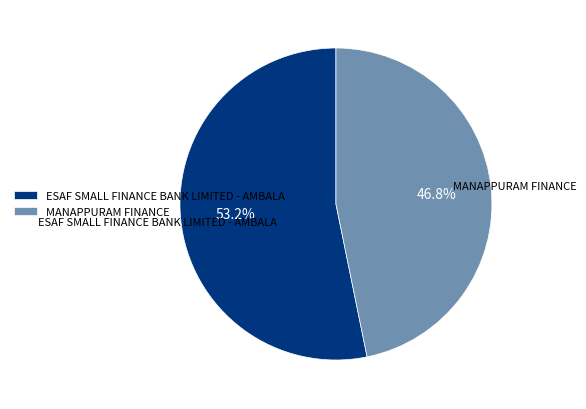

Combined, what portion of the pie is MANAPPURAM FINANCE and ESAF SMALL FINANCE BANK LIMITED - AMBALA?

100.0%